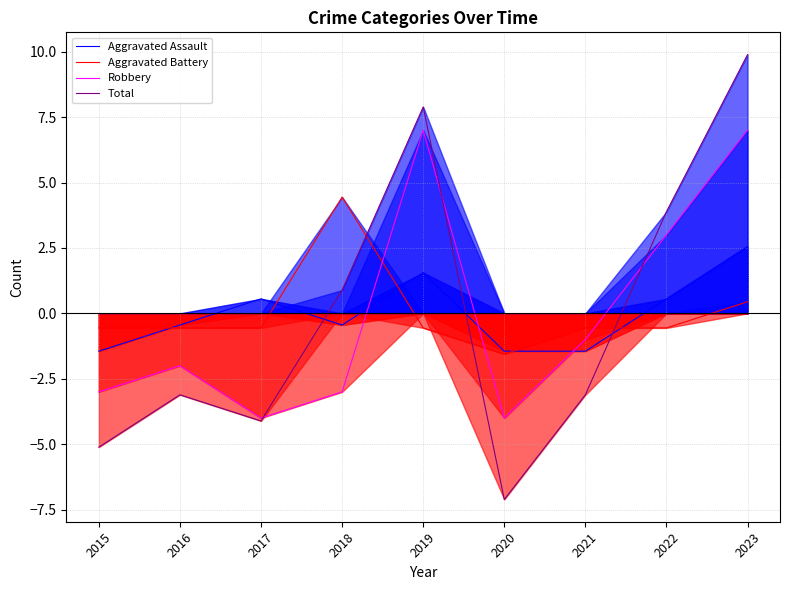

Reading left to right, what are all the values shown in this chart?

Aggravated Assault: -1.4	-0.4	0.6	-0.4	1.6	-1.4	-1.4	0.6	2.6
Aggravated Battery: -0.6	-0.6	-0.6	4.4	-0.6	-1.6	-0.6	-0.6	0.4
Robbery: -3.0	-2.0	-4.0	-3.0	7.0	-4.0	-1.0	3.0	7.0
Total: -5.1	-3.1	-4.1	0.9	7.9	-7.1	-3.1	3.9	9.9